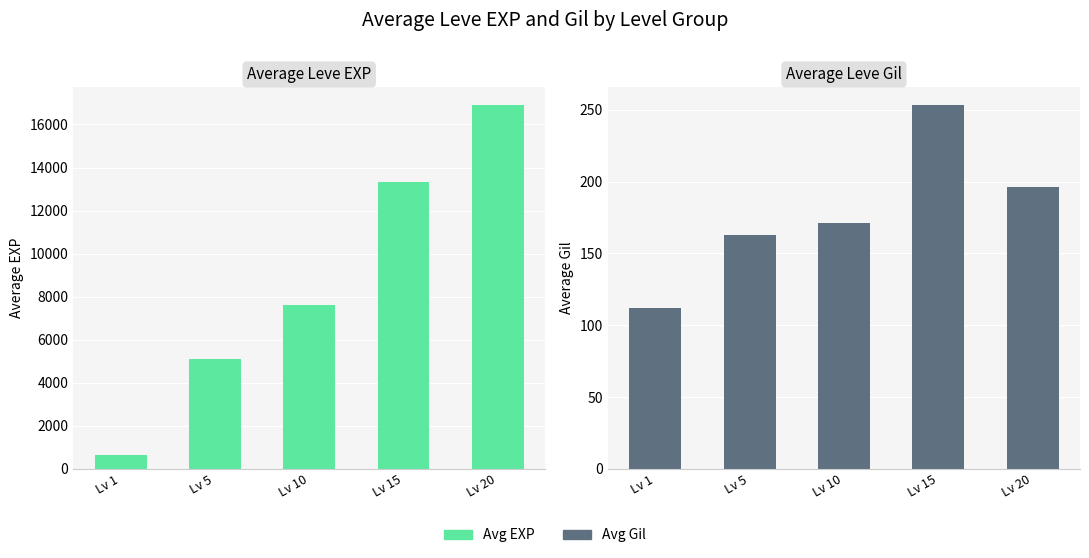

Rank the categories by Avg Gil value from highest to lowest.

Lv 15, Lv 20, Lv 10, Lv 5, Lv 1